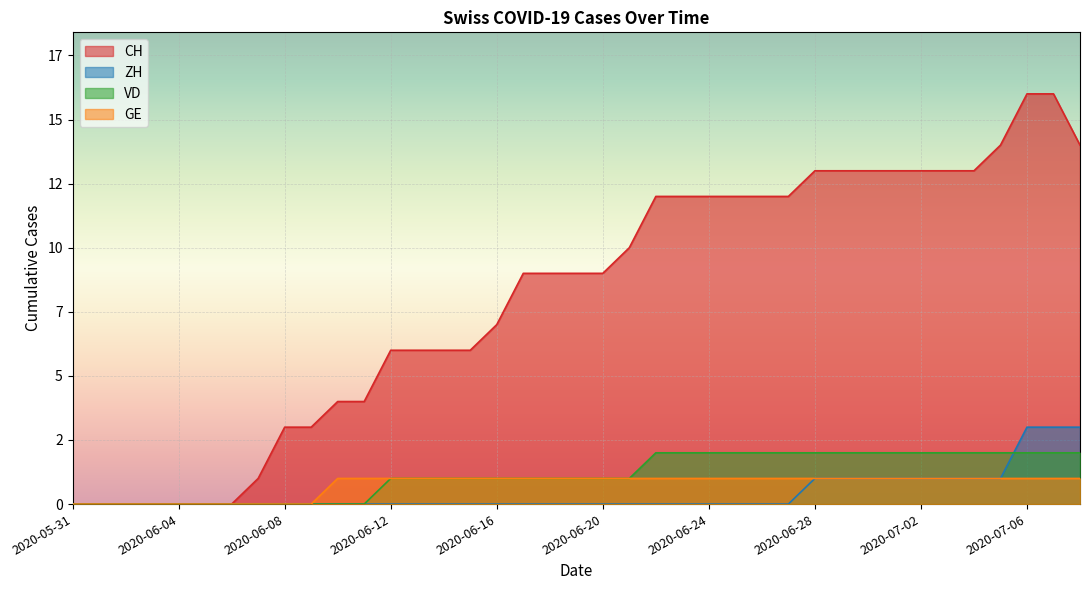

True or false: ZH has more than 1 points higher than both neighbors.

False